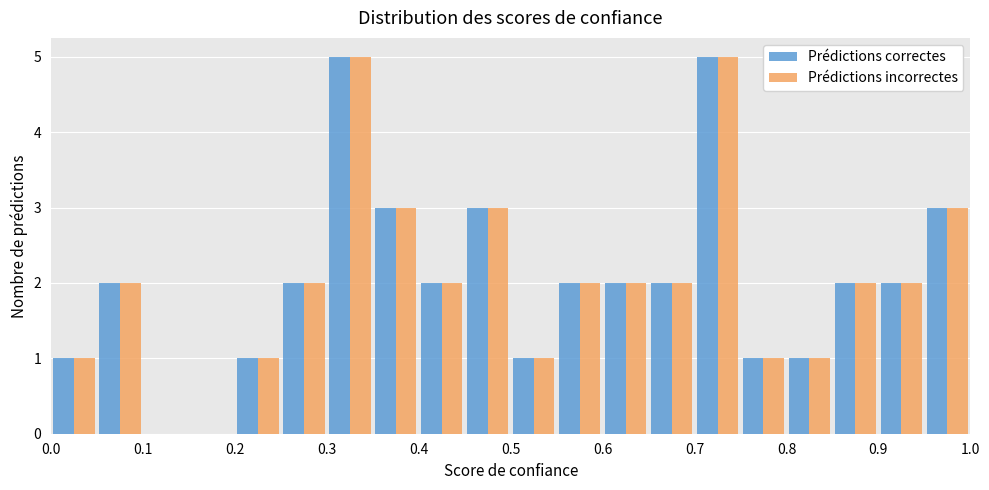

Reading left to right, transcribe this chart: for each range on the x-axis, give the height of each series' bar. The values are not printed on the chart, so give them approximately, as read against the axis.

0.00 to 0.05: Prédictions correctes=1	Prédictions incorrectes=1
0.05 to 0.10: Prédictions correctes=2	Prédictions incorrectes=2
0.10 to 0.15: Prédictions correctes=0	Prédictions incorrectes=0
0.15 to 0.20: Prédictions correctes=0	Prédictions incorrectes=0
0.20 to 0.25: Prédictions correctes=1	Prédictions incorrectes=1
0.25 to 0.30: Prédictions correctes=2	Prédictions incorrectes=2
0.30 to 0.35: Prédictions correctes=5	Prédictions incorrectes=5
0.35 to 0.40: Prédictions correctes=3	Prédictions incorrectes=3
0.40 to 0.45: Prédictions correctes=2	Prédictions incorrectes=2
0.45 to 0.50: Prédictions correctes=3	Prédictions incorrectes=3
0.50 to 0.55: Prédictions correctes=1	Prédictions incorrectes=1
0.55 to 0.60: Prédictions correctes=2	Prédictions incorrectes=2
0.60 to 0.65: Prédictions correctes=2	Prédictions incorrectes=2
0.65 to 0.70: Prédictions correctes=2	Prédictions incorrectes=2
0.70 to 0.75: Prédictions correctes=5	Prédictions incorrectes=5
0.75 to 0.80: Prédictions correctes=1	Prédictions incorrectes=1
0.80 to 0.85: Prédictions correctes=1	Prédictions incorrectes=1
0.85 to 0.90: Prédictions correctes=2	Prédictions incorrectes=2
0.90 to 0.95: Prédictions correctes=2	Prédictions incorrectes=2
0.95 to 1.00: Prédictions correctes=3	Prédictions incorrectes=3